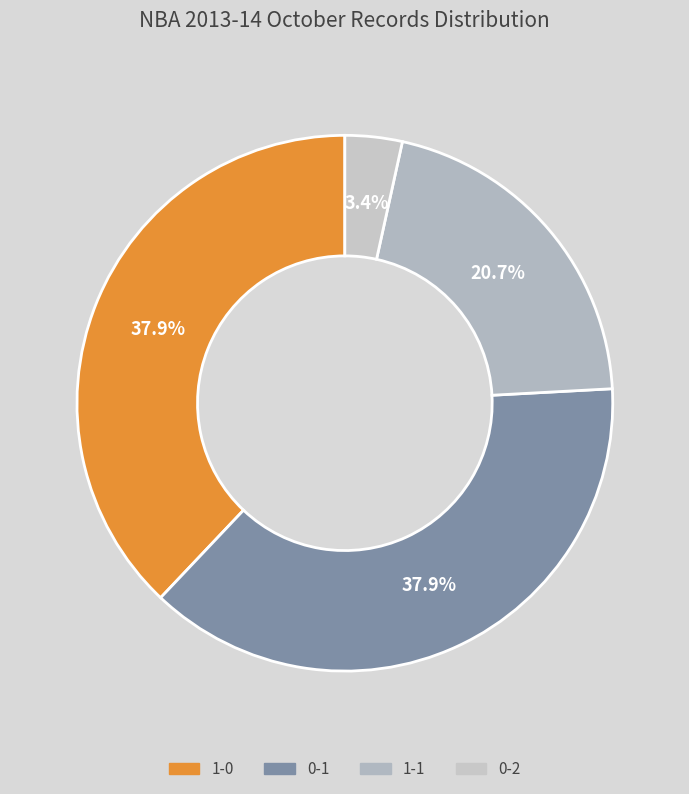

Count the number of slices in the pie.

4